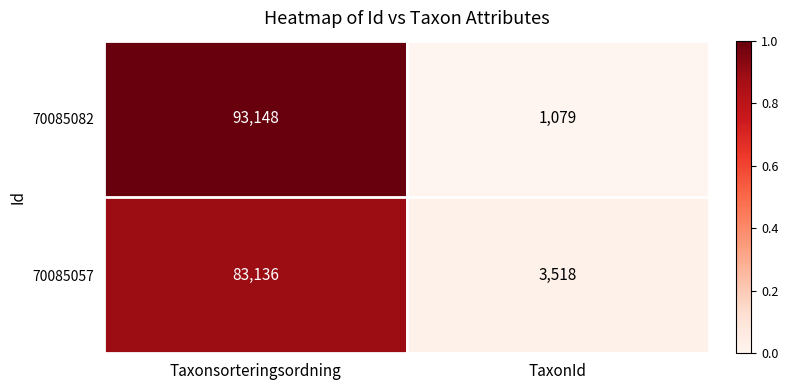

Is the value of 70085082 at Taxonsorteringsordning greater than the value of 70085057 at TaxonId?

Yes